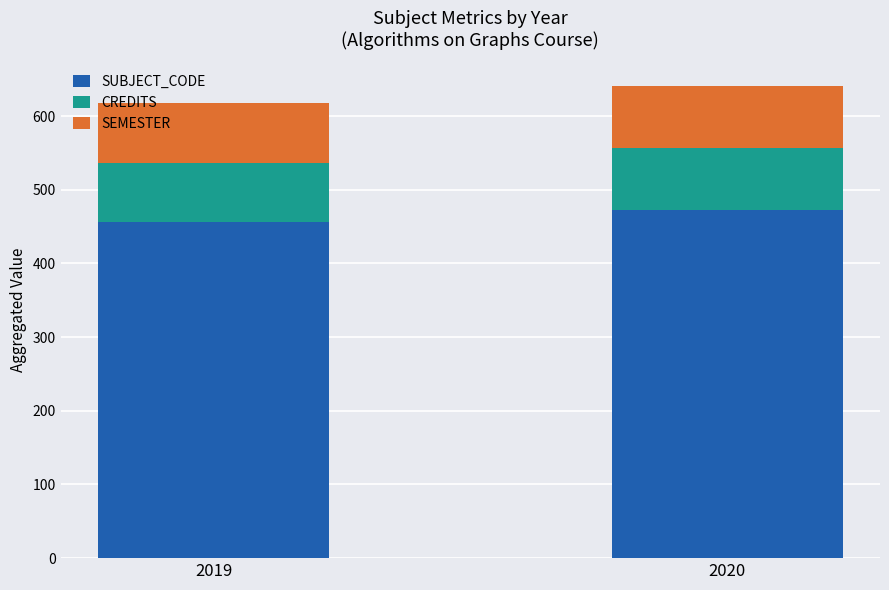

What is the difference between the SUBJECT_CODE values at 2020 and 2019?

17